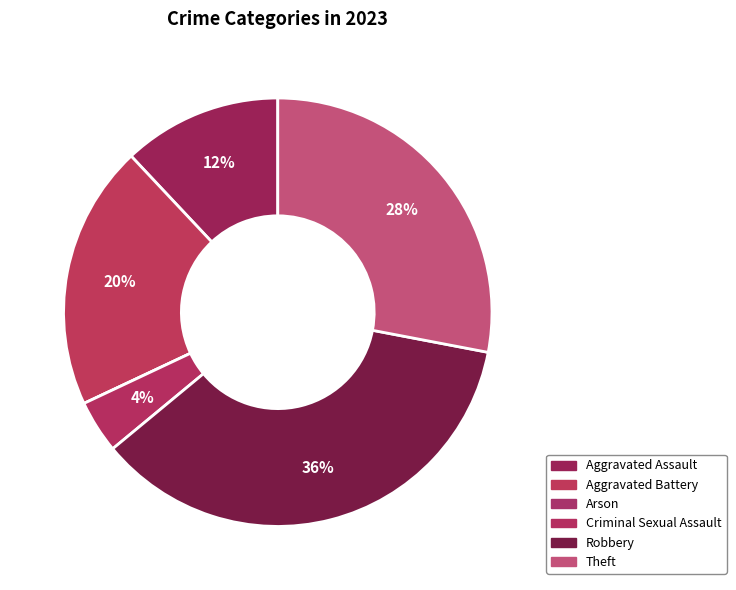

Is the sum of Theft and Aggravated Assault greater than half?

No